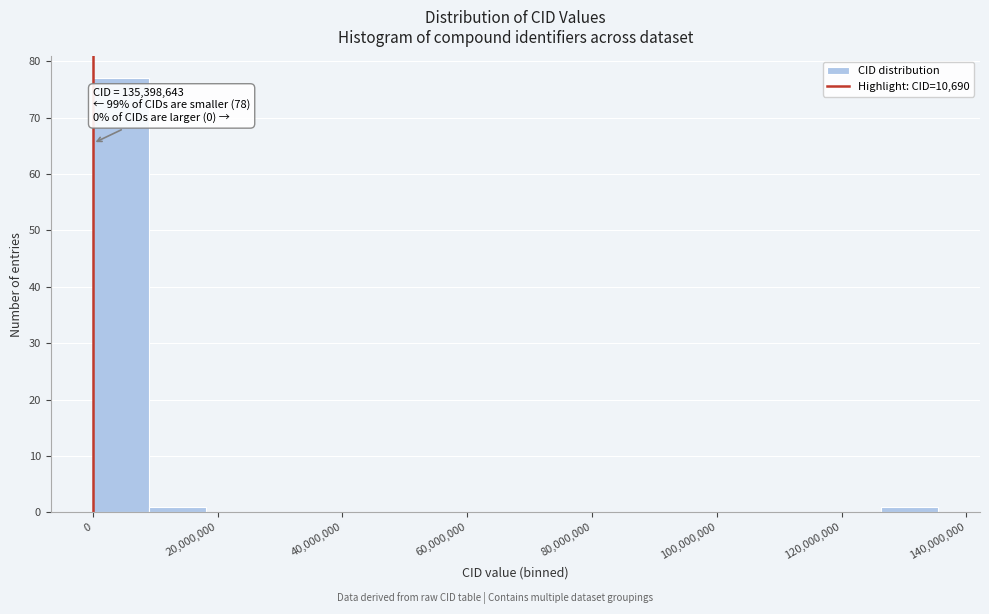

Which range on the x-axis has the tallest bar?

0 to 10000000